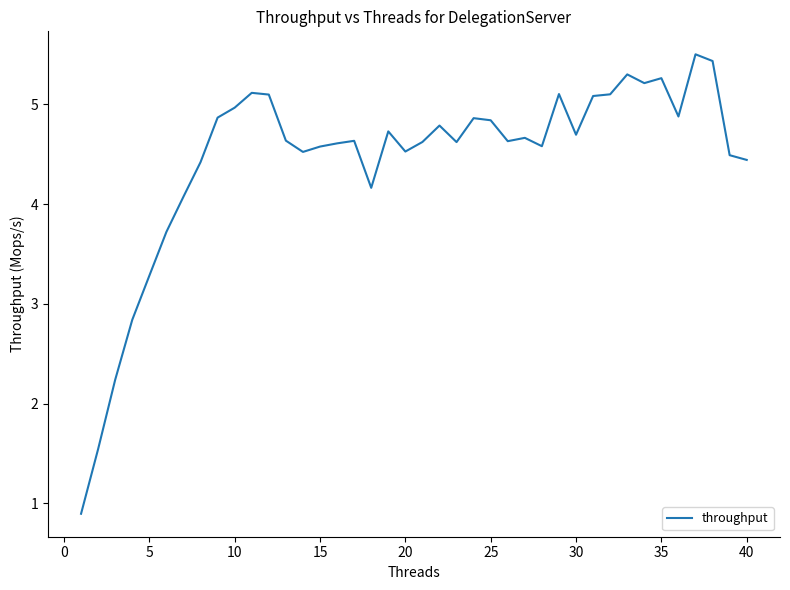

What is the maximum value shown in the chart?

5.5